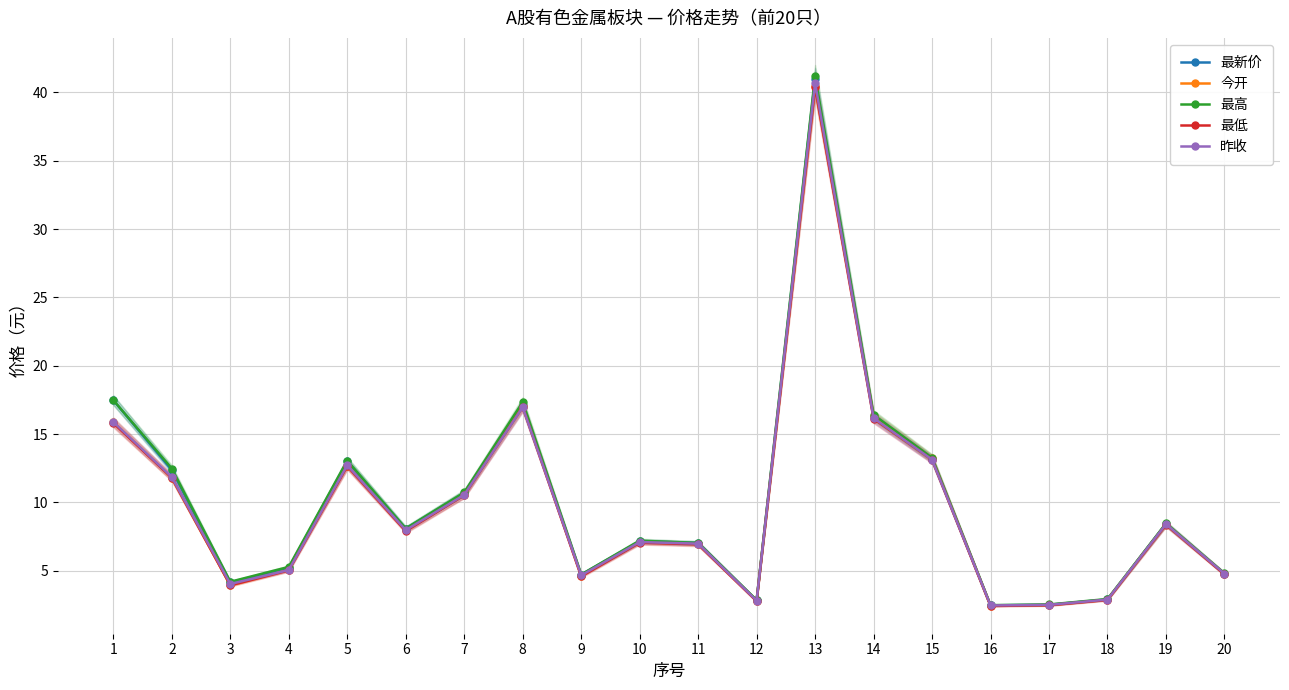

Between 4 and 10, which is larger?

10